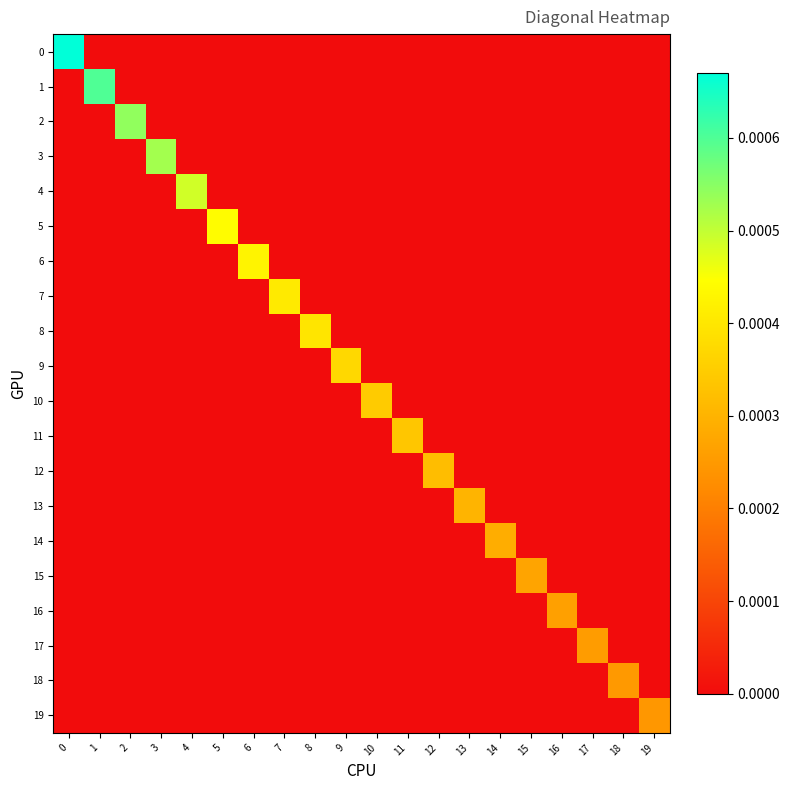

Between 4 and 15, which series saw the biggest shift?

4